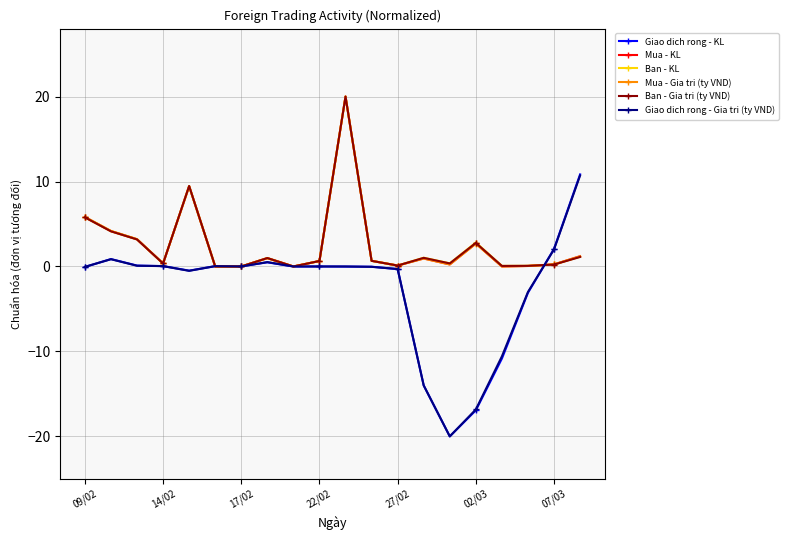

True or false: Ban - KL has more than 2 interior local peaks.

True